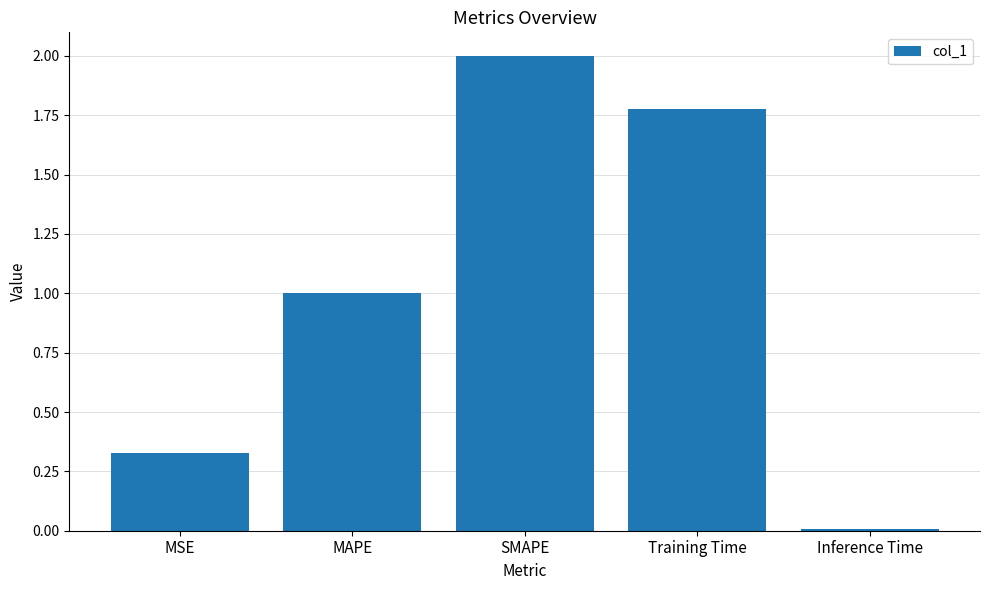

Where is the data nearest to the value 1?

MAPE